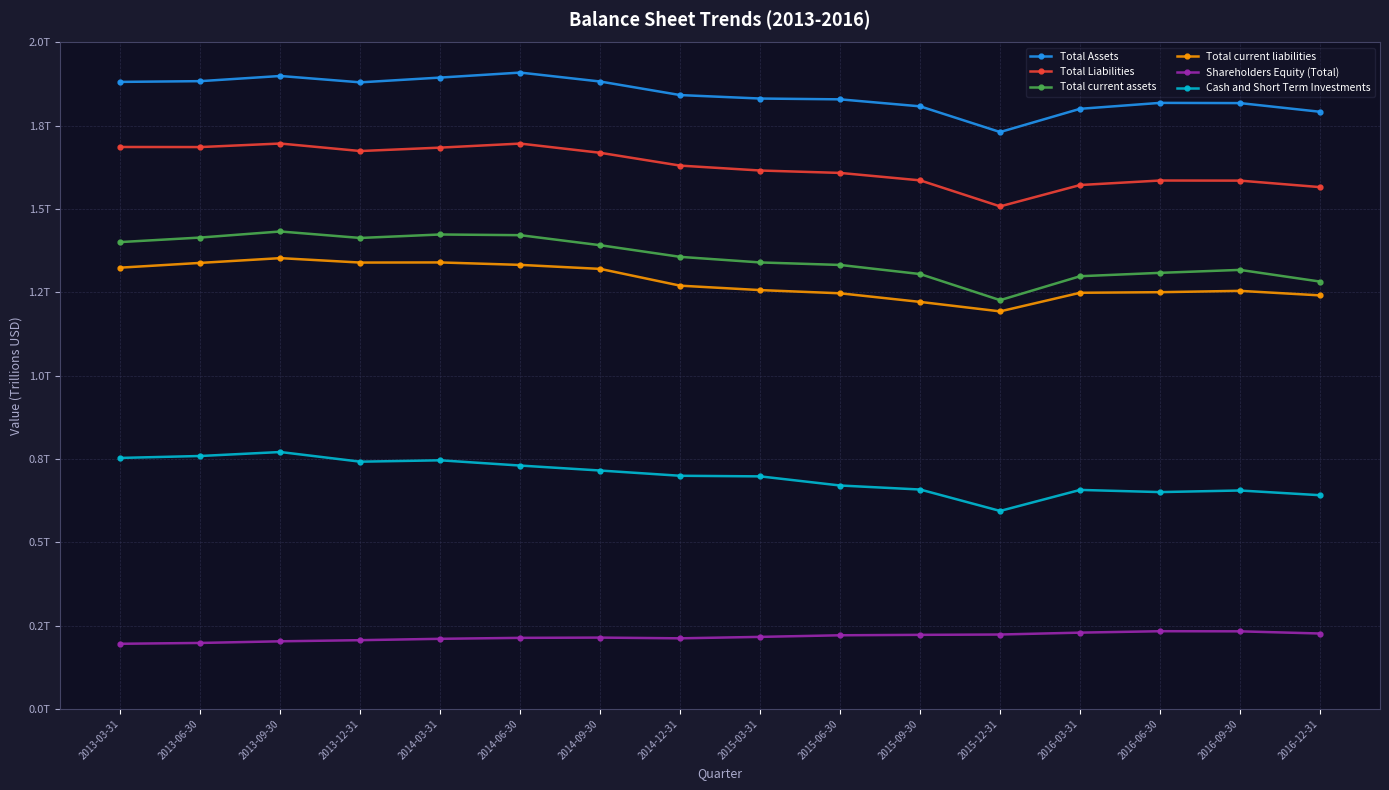

True or false: Total Assets and Total current liabilities cross at least once.

False